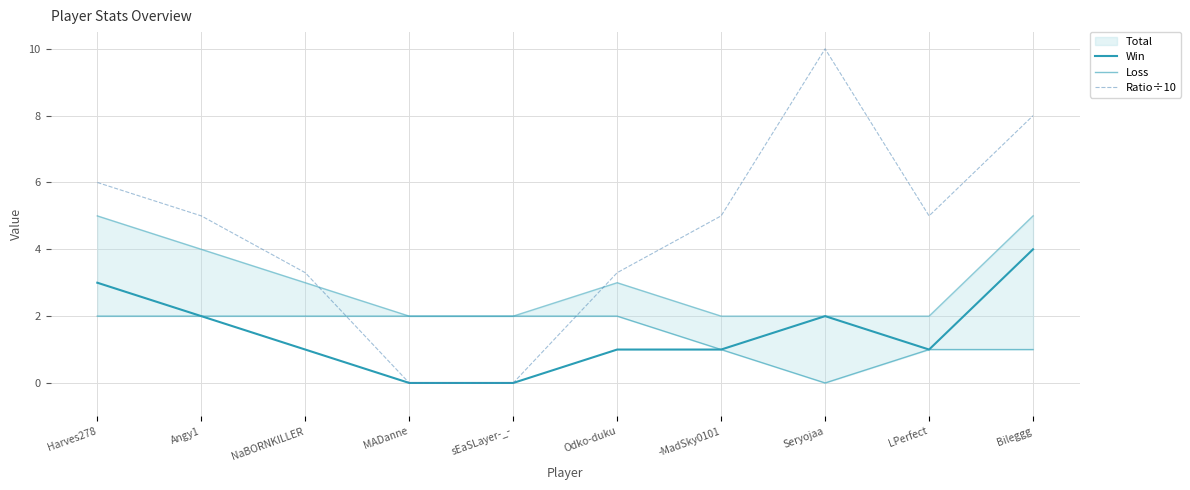

What is the value of the Ratio÷10 point at the 3rd from the left?

3.3